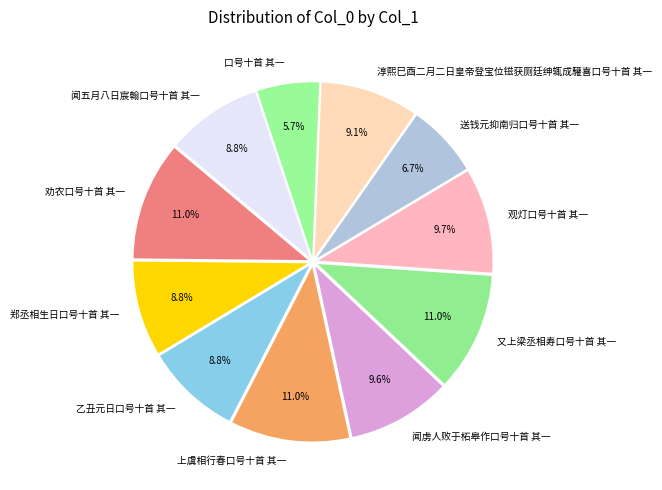

To the nearest percent, what is the combined percentage of 闻虏人败于柘皋作口号十首 其一 and 劝农口号十首 其一?

21%